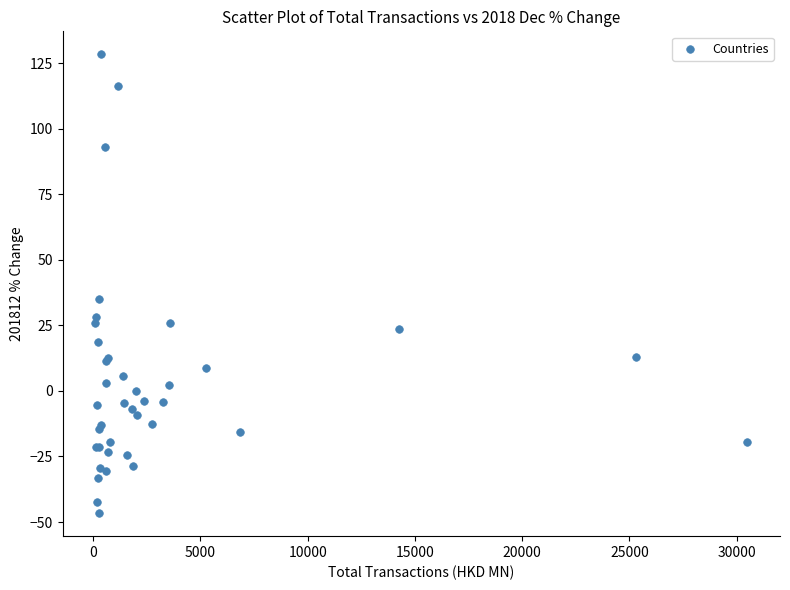

What Y value in the scatter plot is closest to 40?

35.1